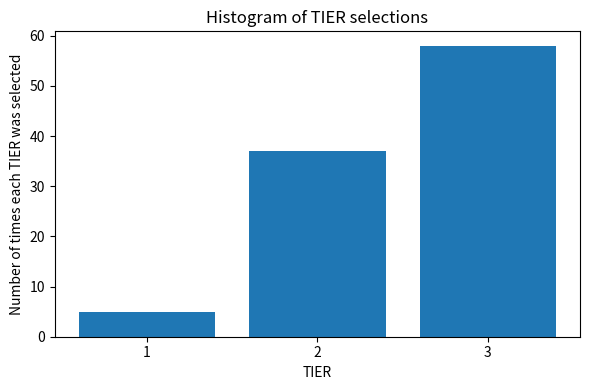

Reading left to right, extract all data points from this chart.

1=5	2=37	3=58